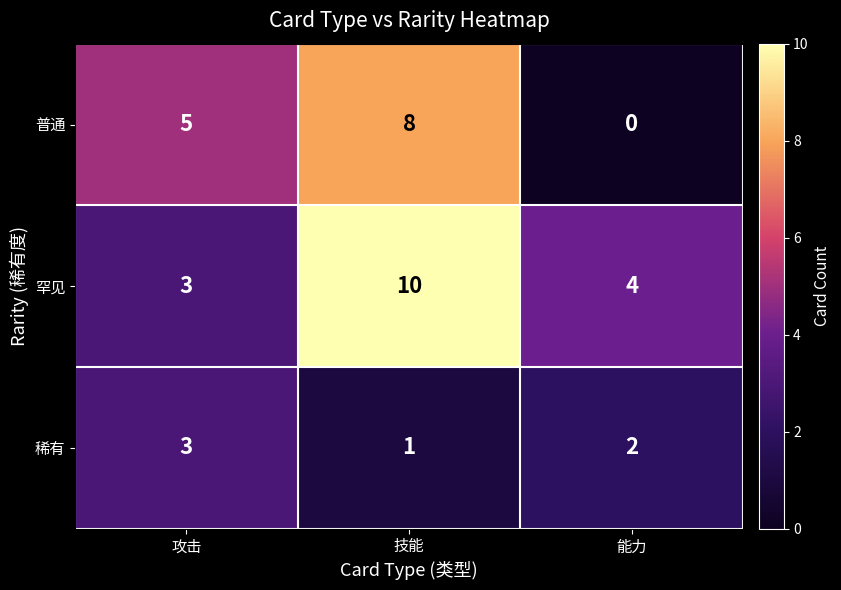

Reading left to right, transcribe all the data shown in this chart.

普通: 5	8	0
罕见: 3	10	4
稀有: 3	1	2